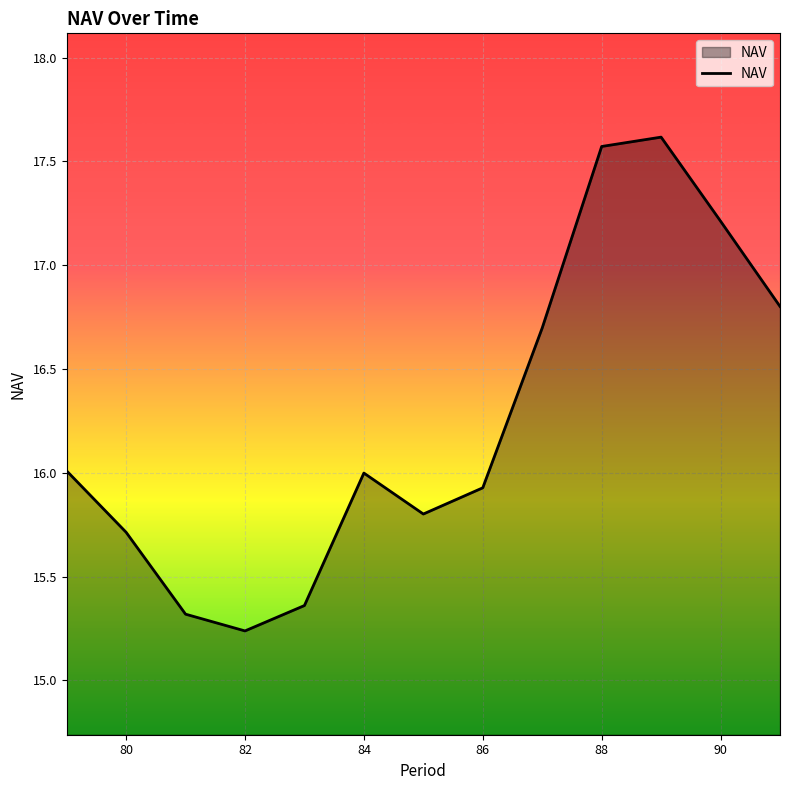

What is the maximum value shown in the chart?

17.6